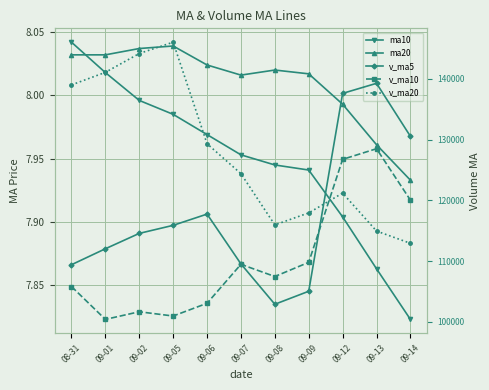

True or false: ma20 and v_ma5 cross at least once.

False